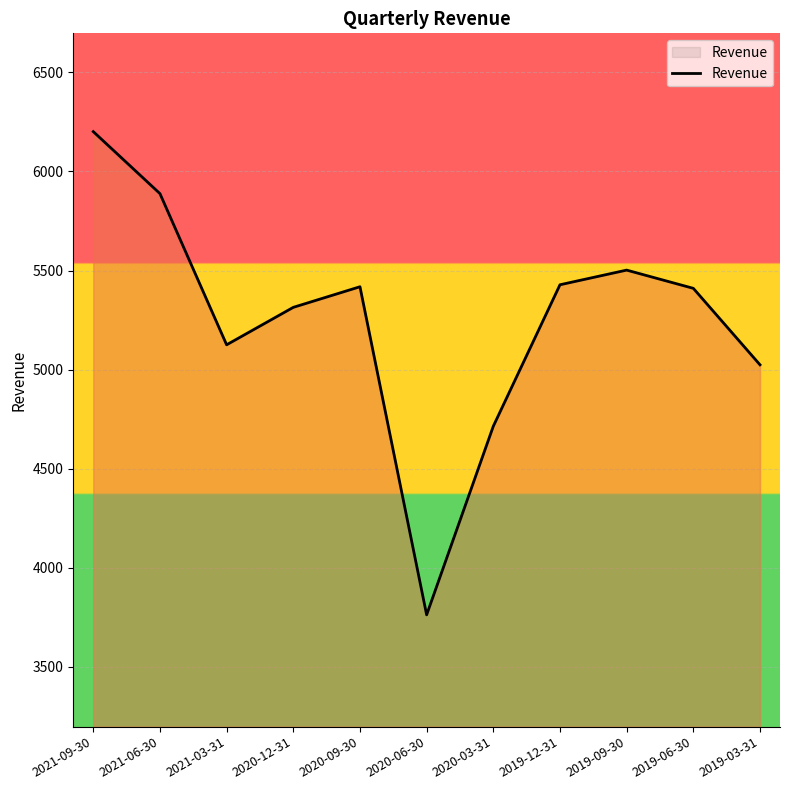

At which label is the value closest to 4981?

2019-03-31